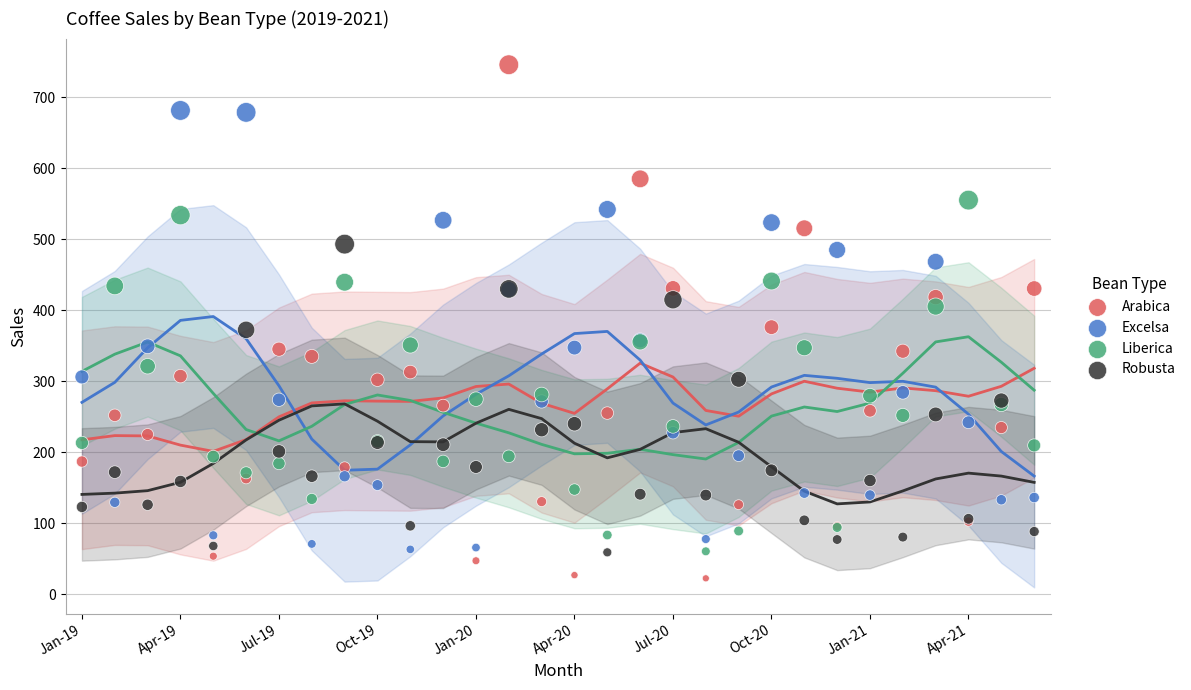

Which series reaches the minimum Y coordinate?

Arabica